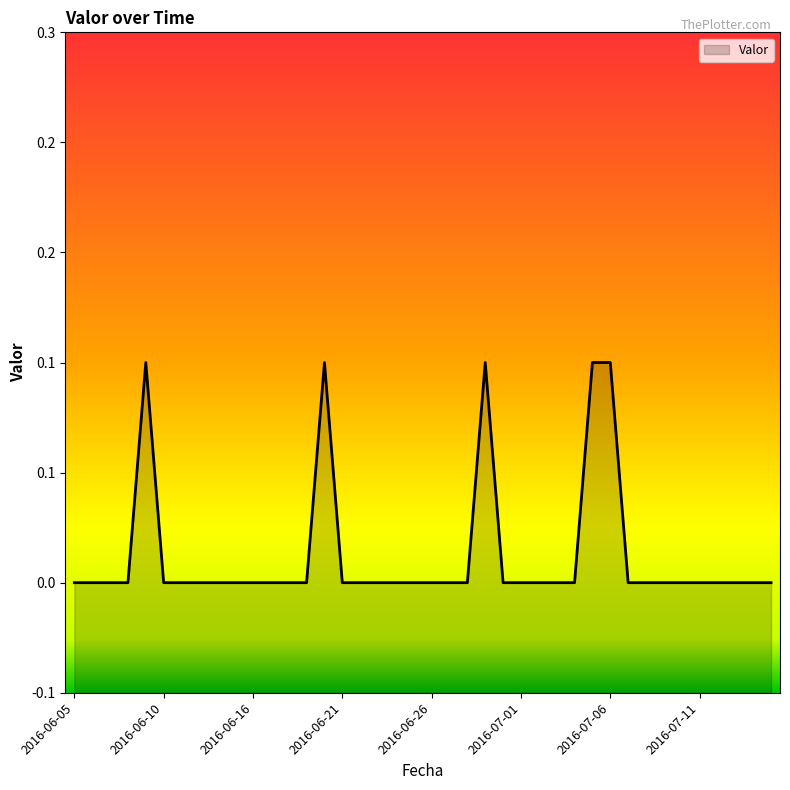

List the labels in order of value, smallest first.

2016-06-05, 2016-06-06, 2016-06-07, 2016-06-08, 2016-06-10, 2016-06-11, 2016-06-12, 2016-06-14, 2016-06-15, 2016-06-16, 2016-06-17, 2016-06-18, 2016-06-19, 2016-06-21, 2016-06-22, 2016-06-23, 2016-06-24, 2016-06-25, 2016-06-26, 2016-06-27, 2016-06-28, 2016-06-30, 2016-07-01, 2016-07-02, 2016-07-03, 2016-07-04, 2016-07-07, 2016-07-08, 2016-07-09, 2016-07-10, 2016-07-11, 2016-07-12, 2016-07-13, 2016-07-14, 2016-07-15, 2016-06-09, 2016-06-20, 2016-06-29, 2016-07-05, 2016-07-06